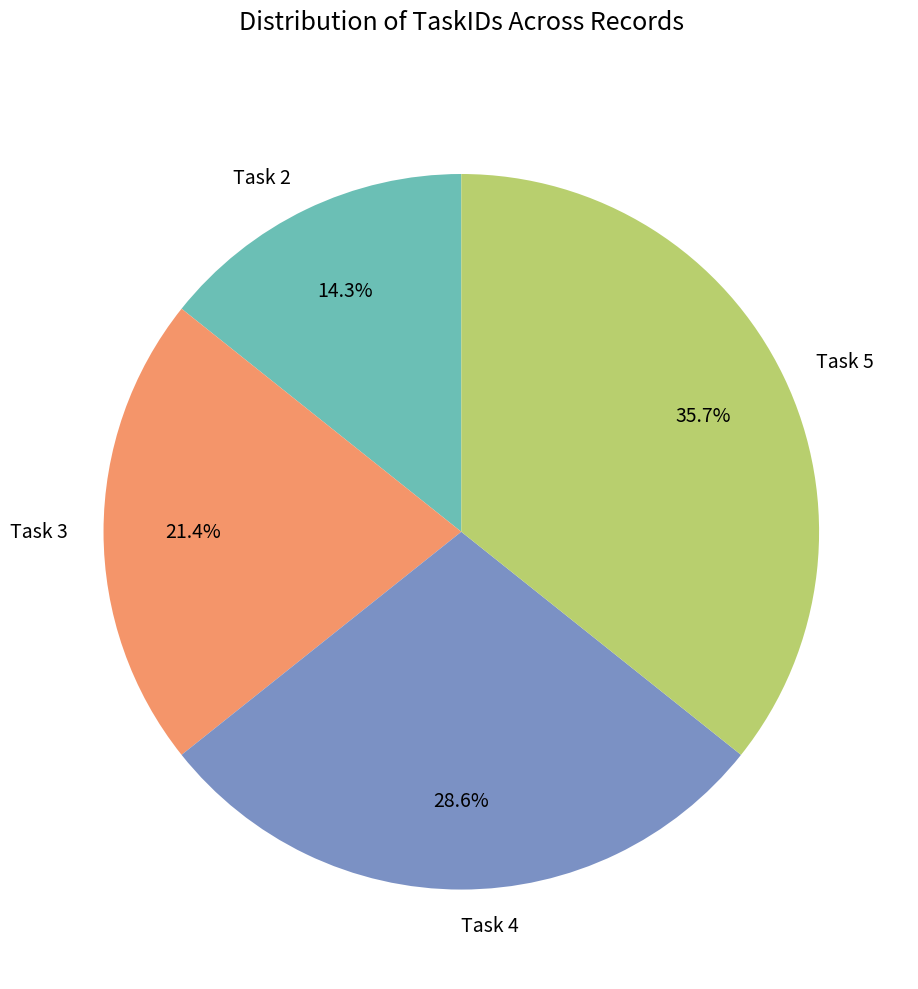

Is there any slice that represents more than half of the pie?

No